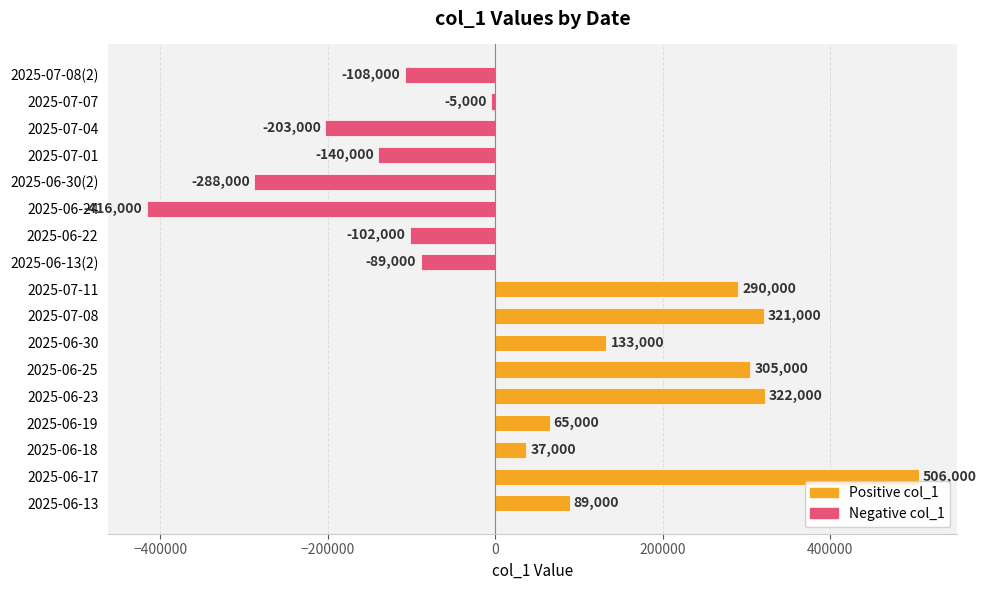

Rank the categories by value from lowest to highest.

2025-06-24, 2025-06-30(2), 2025-07-04, 2025-07-01, 2025-07-08(2), 2025-06-22, 2025-06-13(2), 2025-07-07, 2025-06-18, 2025-06-19, 2025-06-13, 2025-06-30, 2025-07-11, 2025-06-25, 2025-07-08, 2025-06-23, 2025-06-17